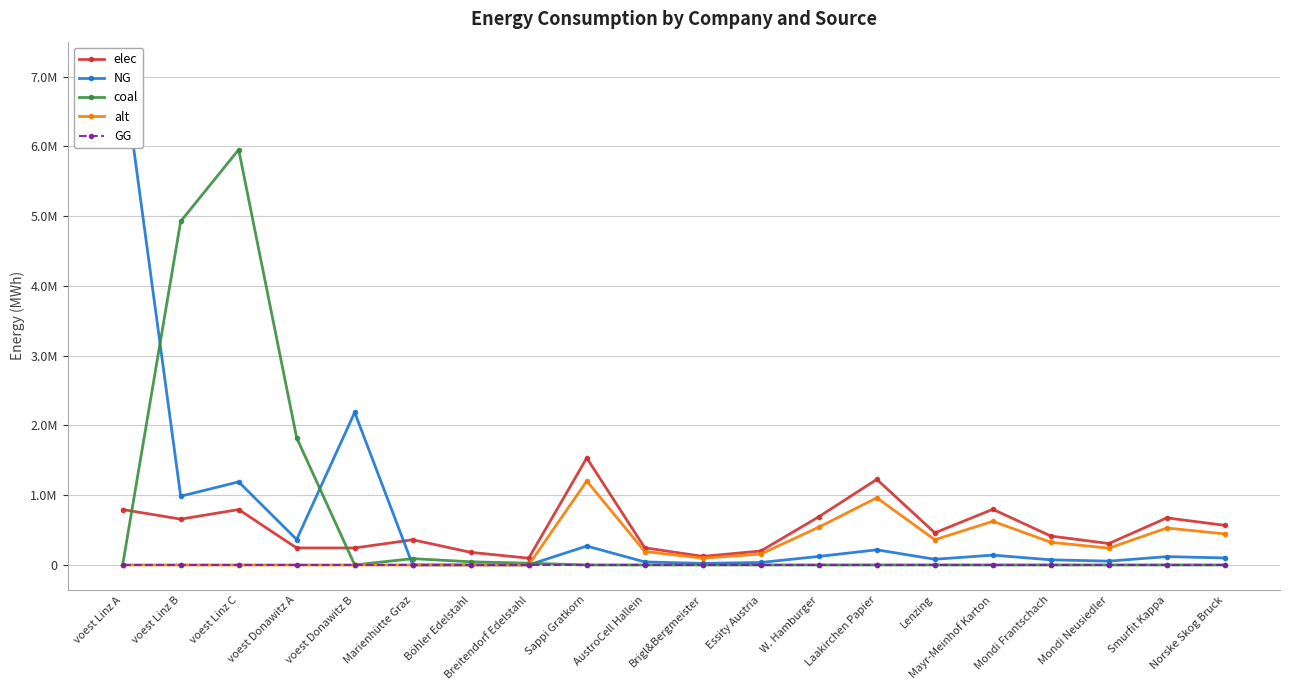

Where is the first local minimum for alt?

Brigl&Bergmeister